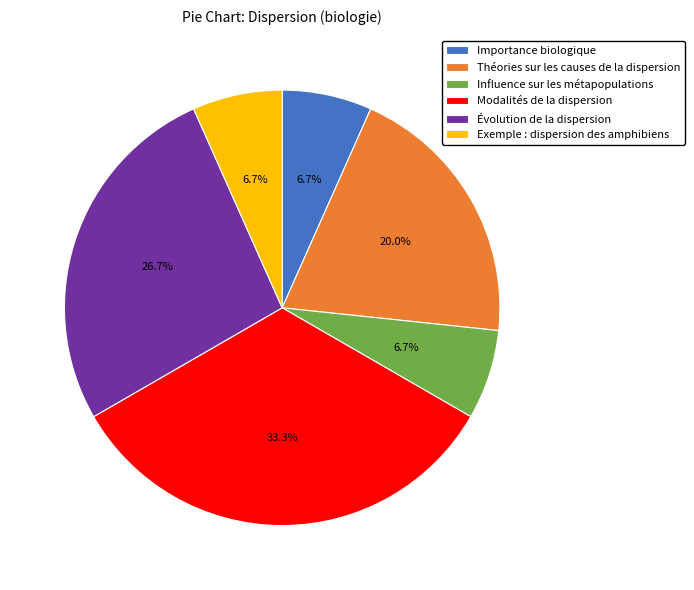

What is the ratio of the value at Influence sur les métapopulations to the value at Théories sur les causes de la dispersion?

0.3